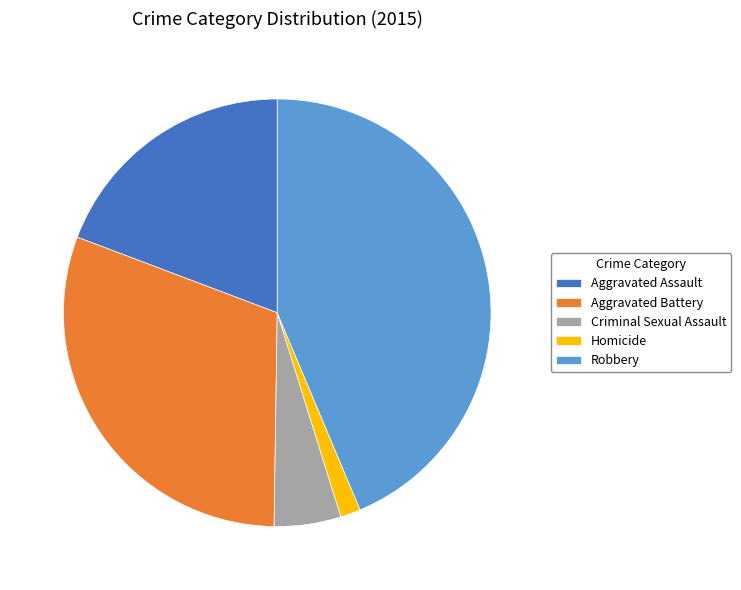

The Criminal Sexual Assault slice represents 18% of the pie. True or false?

False